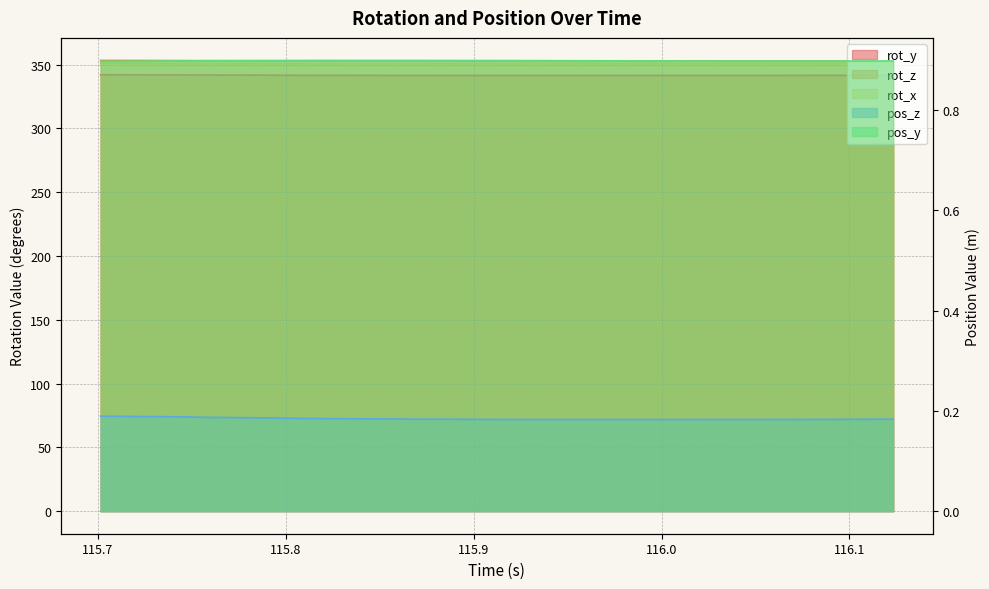

What position from the left is 115.968?

14